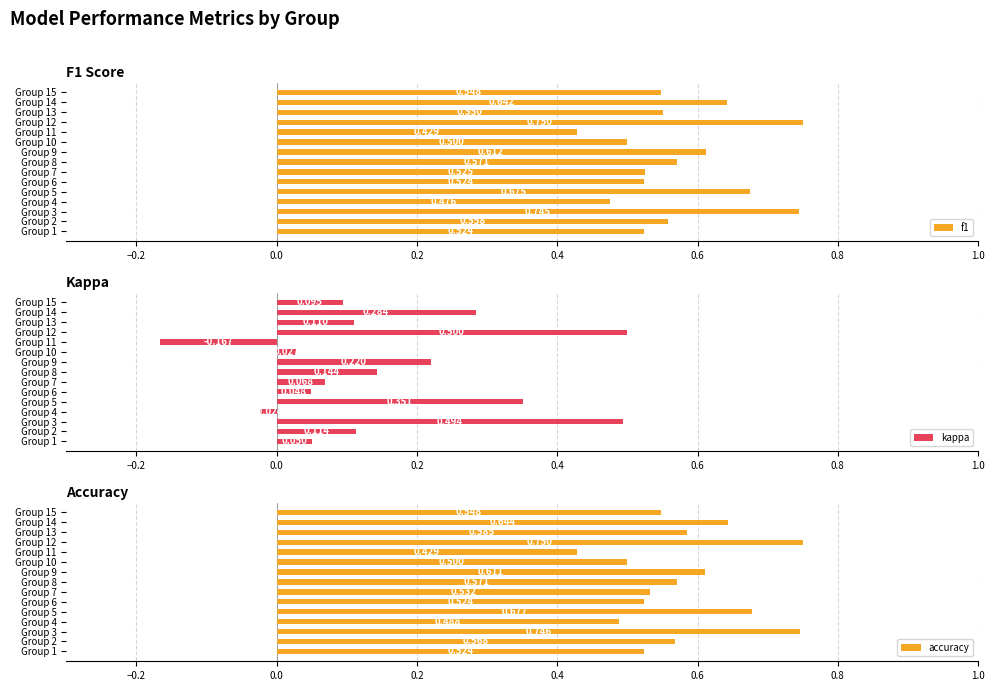

Which series changed the most between Group 1 and Group 10?

f1